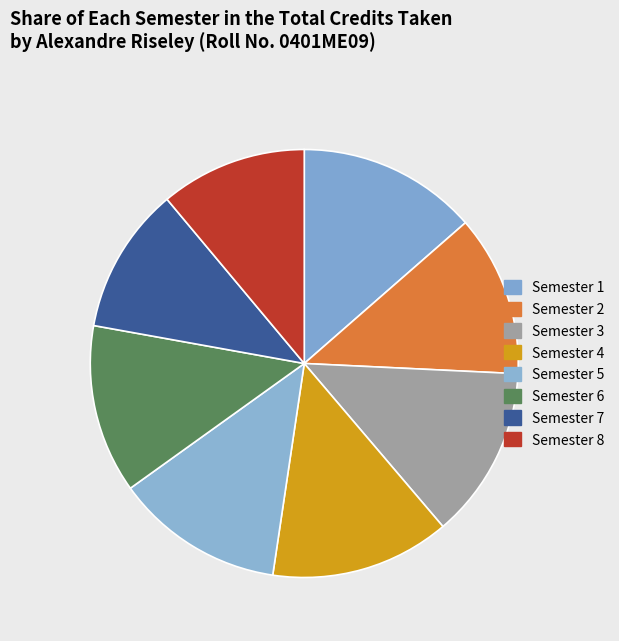

To the nearest percent, what is the difference between the Semester 3 and Semester 1 slice percentages?

1%